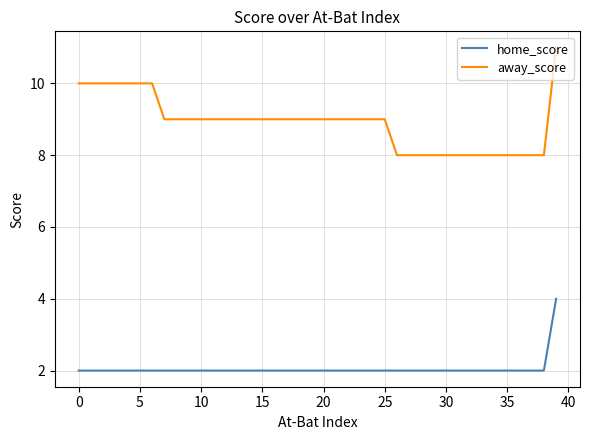

Which series has the widest spread of values?

away_score